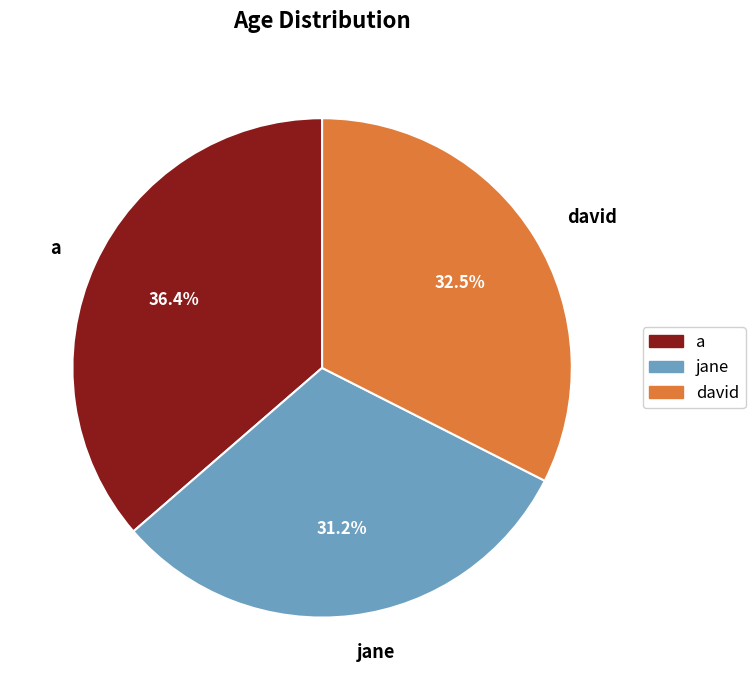

Combined, do jane and a account for over 50%?

Yes